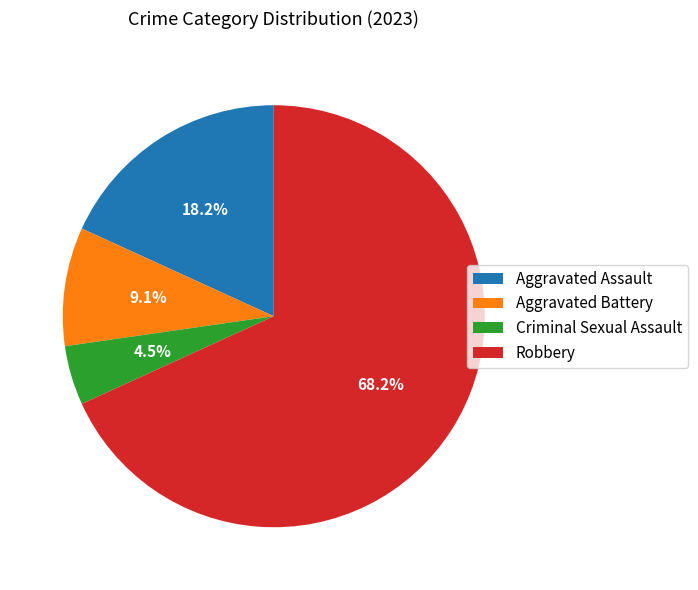

What is the majority slice?

Robbery